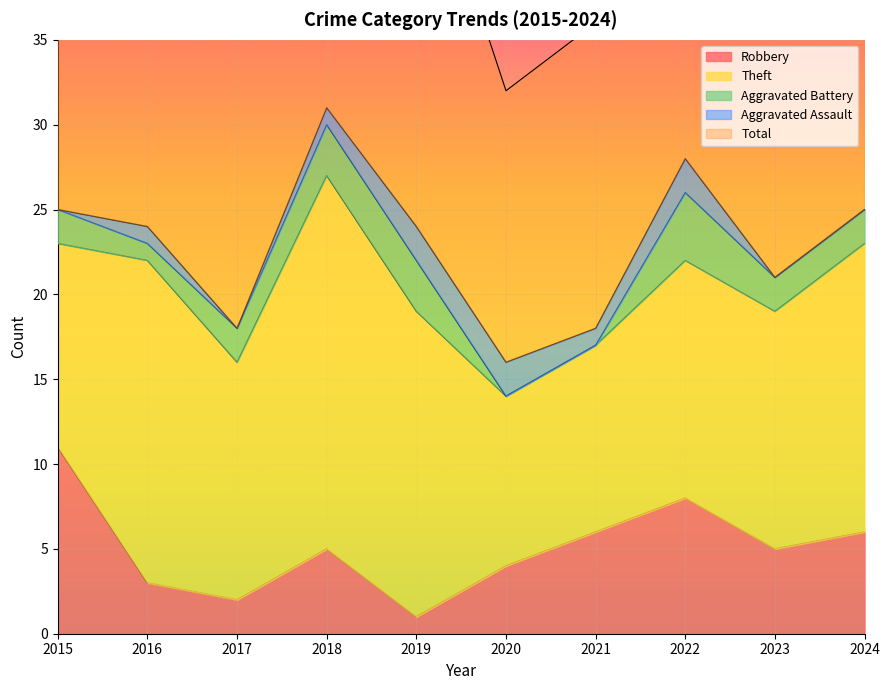

Rank the categories by Robbery value from highest to lowest.

2015, 2022, 2021, 2024, 2018, 2023, 2020, 2016, 2017, 2019